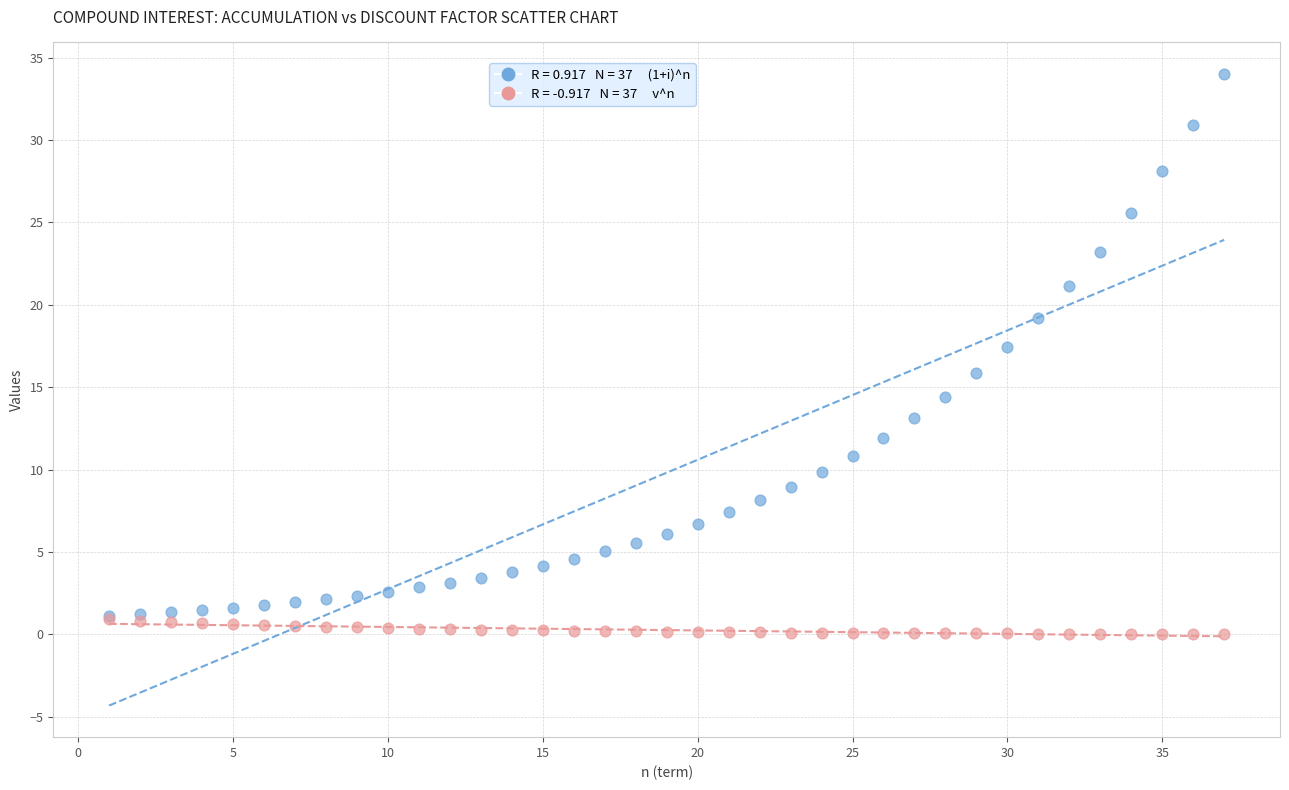

Across all series, what Y value is closest to 17?

17.4